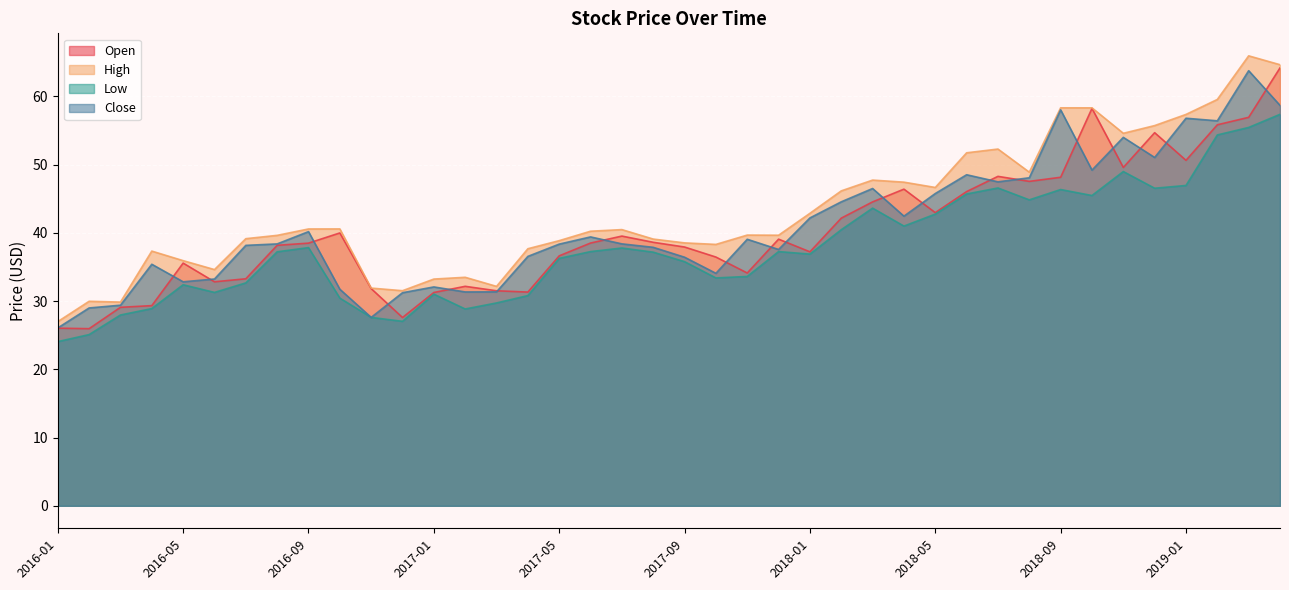

The Low series shows 53.3 at 2016-10. True or false?

False